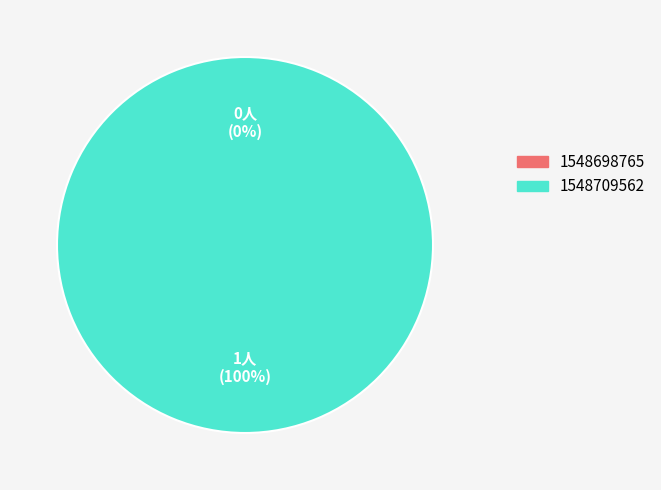

To the nearest percent, what is the difference between the largest and smallest slice percentages?

100%